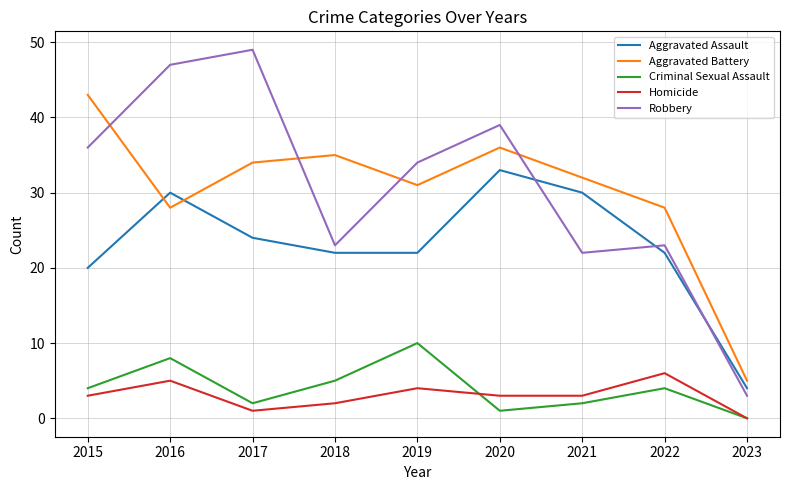

What is the average value of the Aggravated Battery series?

30